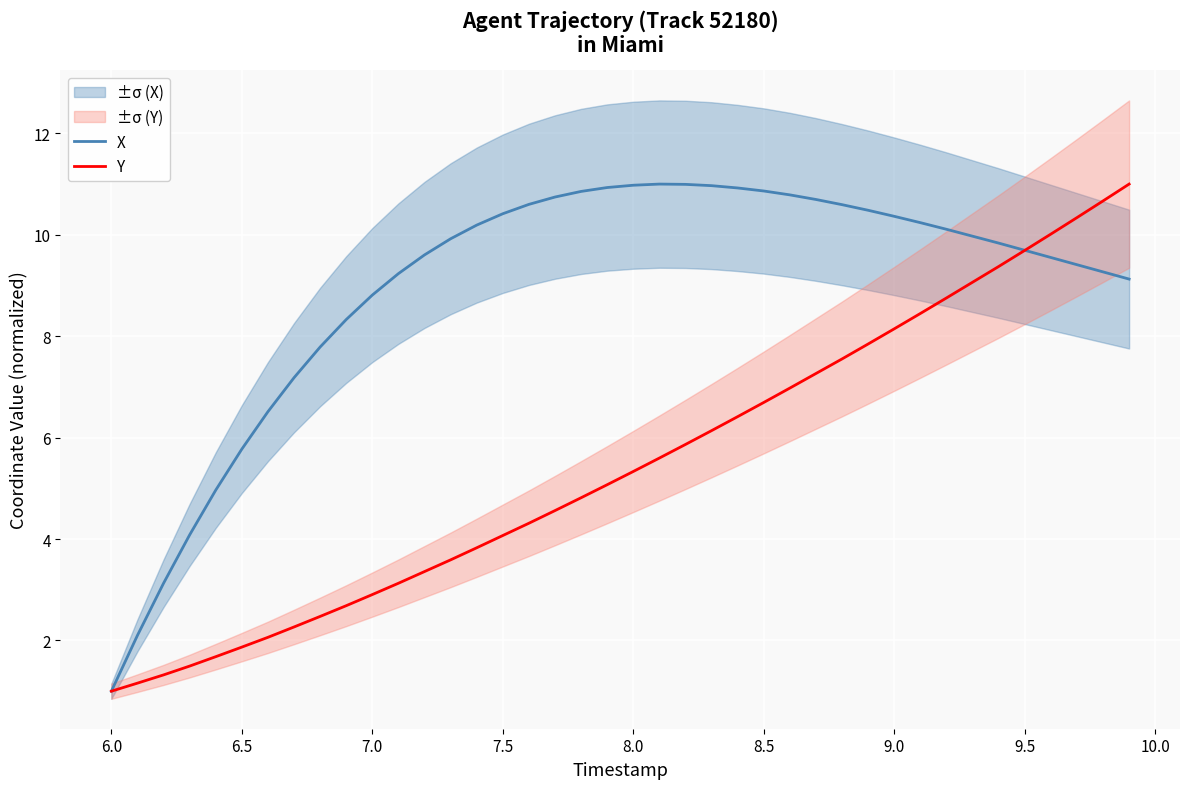

What is the maximum value for Y?

11.0